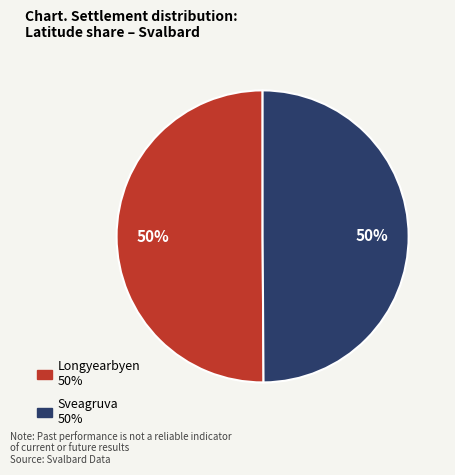

The Sveagruva slice represents 35% of the pie. True or false?

False